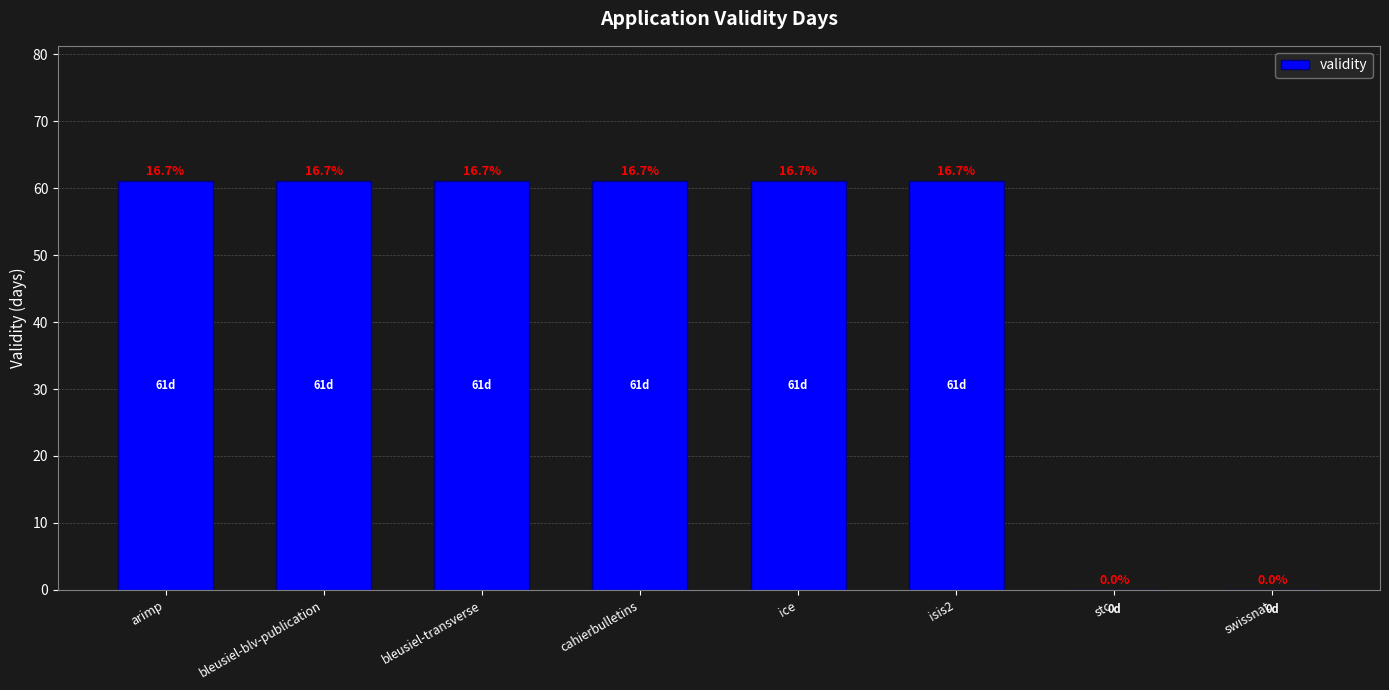

Which has a higher value, bleusiel-transverse or bleusiel-blv-publication?

bleusiel-transverse